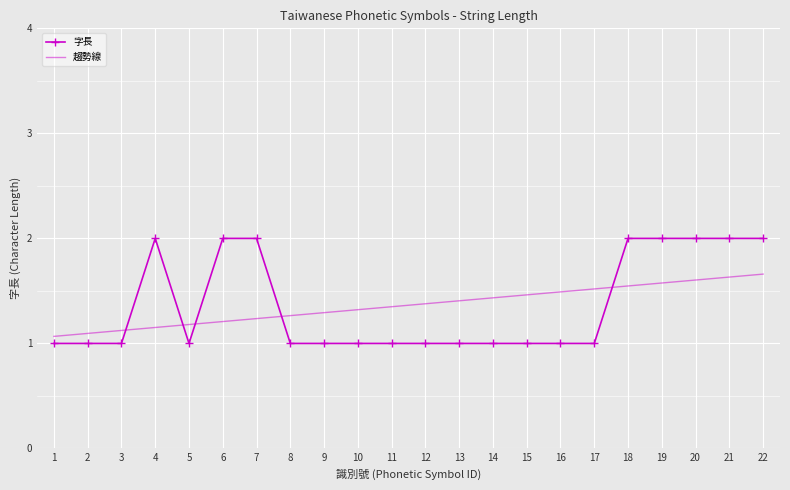

What is the smallest value displayed?

1.0